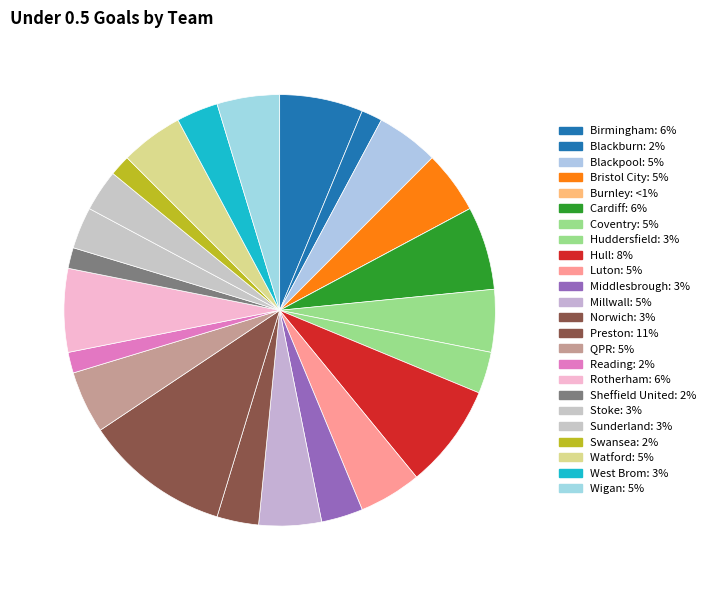

Between Norwich and Swansea, which is larger?

Norwich